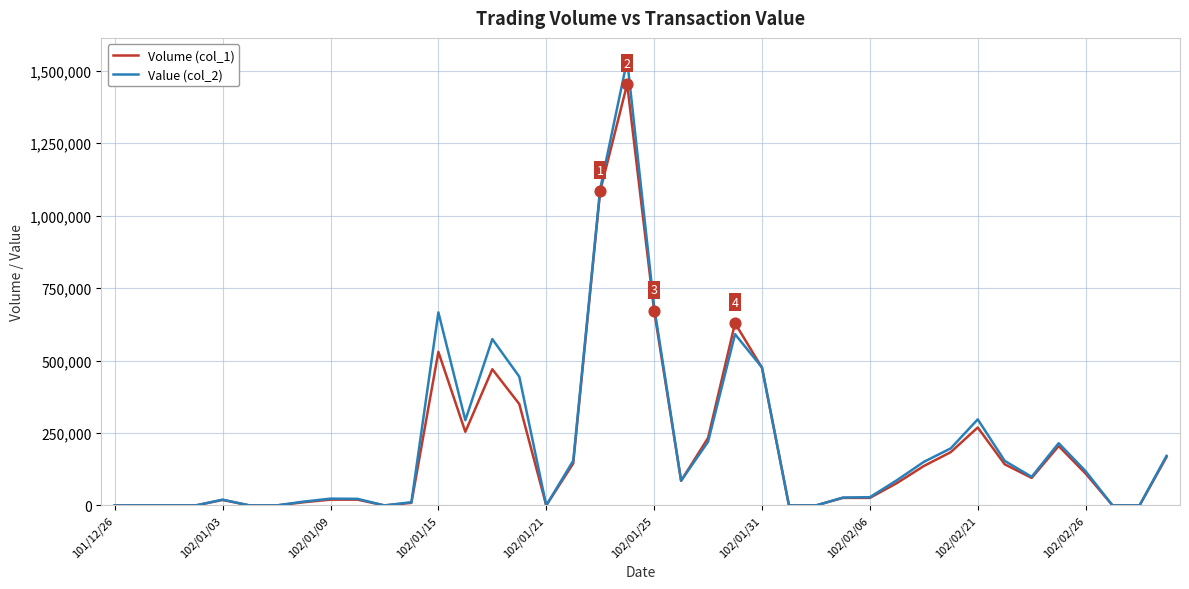

Rank the series by their maximum value, from lowest to highest.

Volume (col_1), Value (col_2)